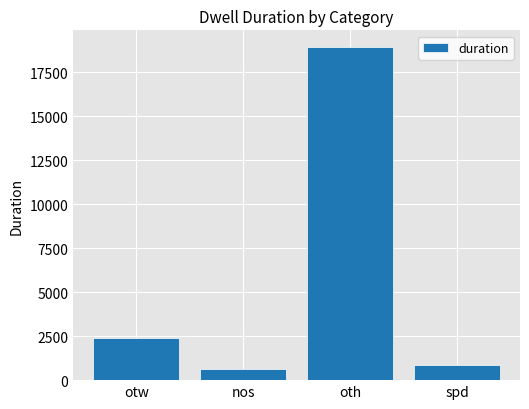

Is it true that the value at spd is 842?

True